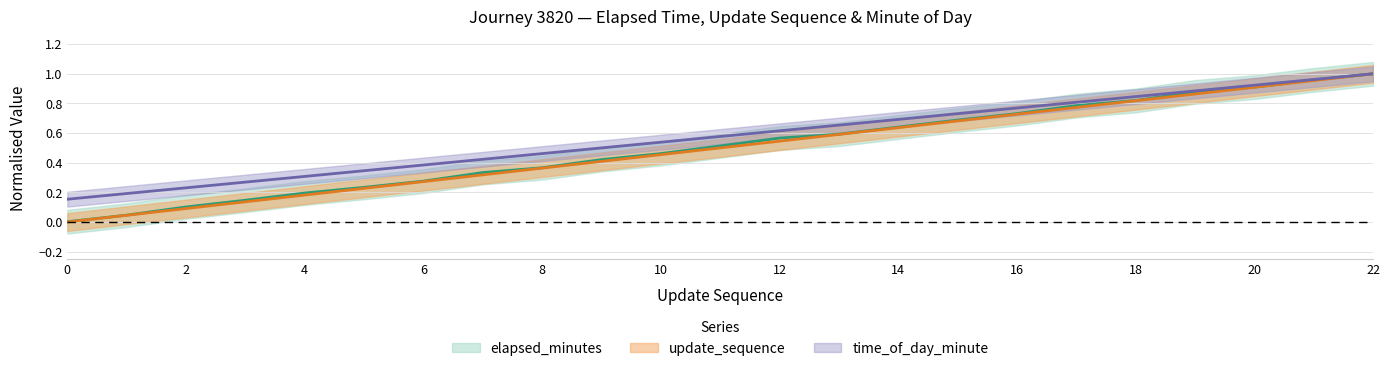

Is the value of elapsed_minutes at 2 greater than the value of update_sequence at 7?

No